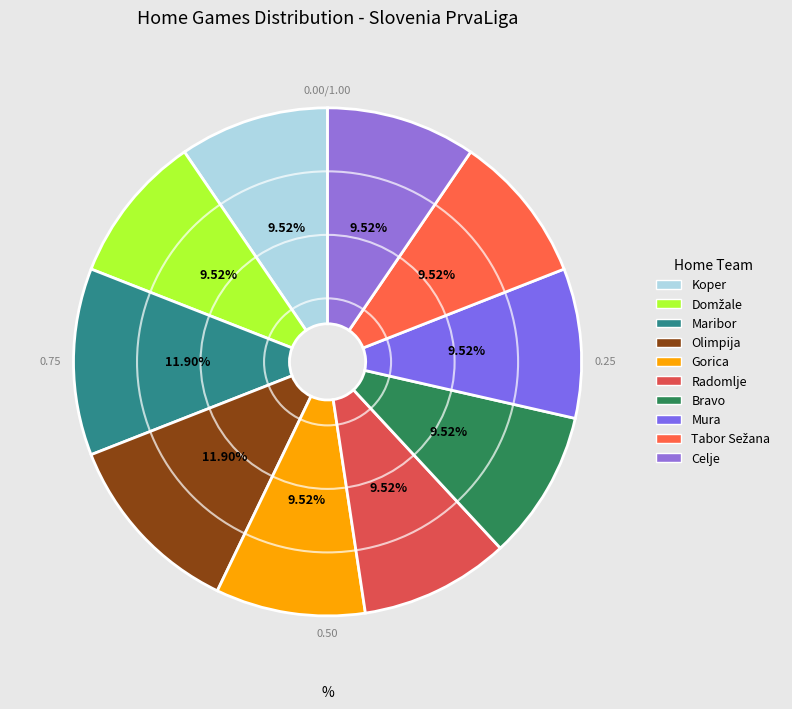

To the nearest percent, what portion does Olimpija represent?

12%